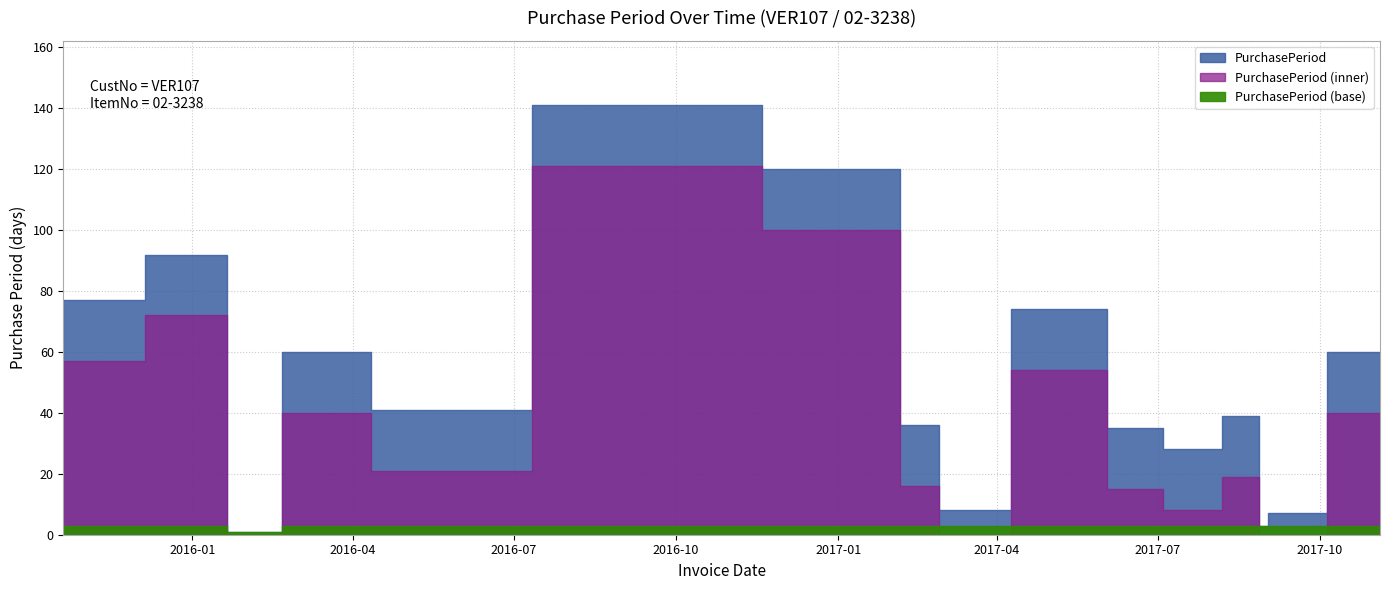

Which label corresponds to the largest value in the chart?

2016-09-20